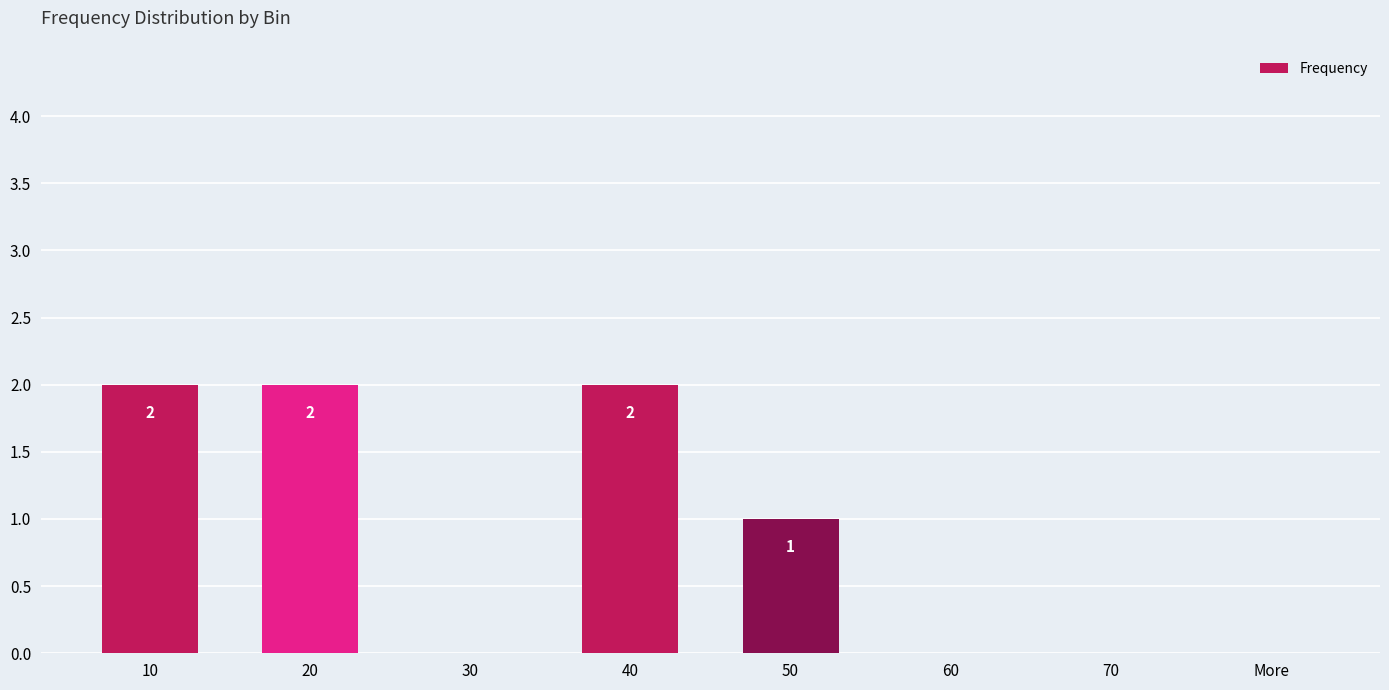

What is the maximum value shown in the chart?

2